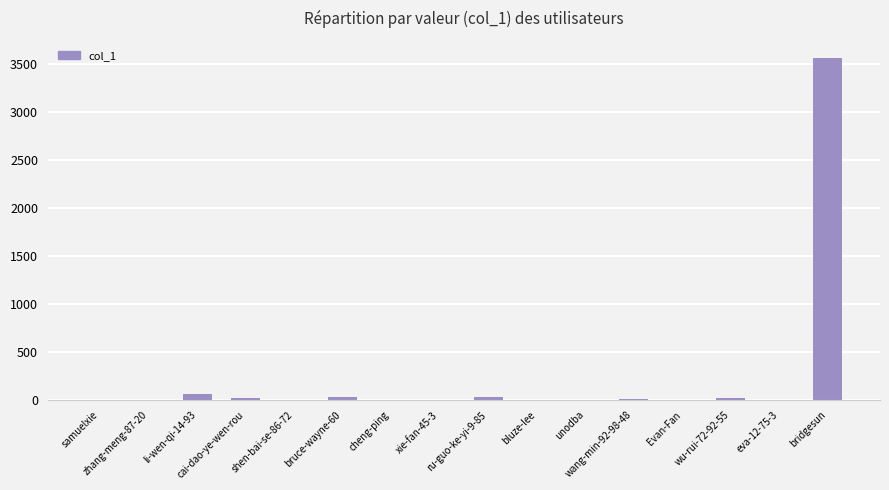

Are the bars horizontal?

No